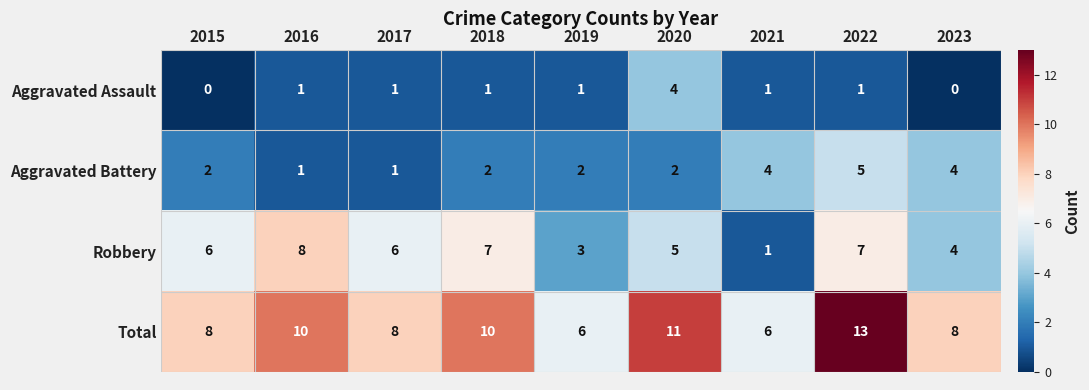

The value of Aggravated Battery at 2019 is 3. True or false?

False